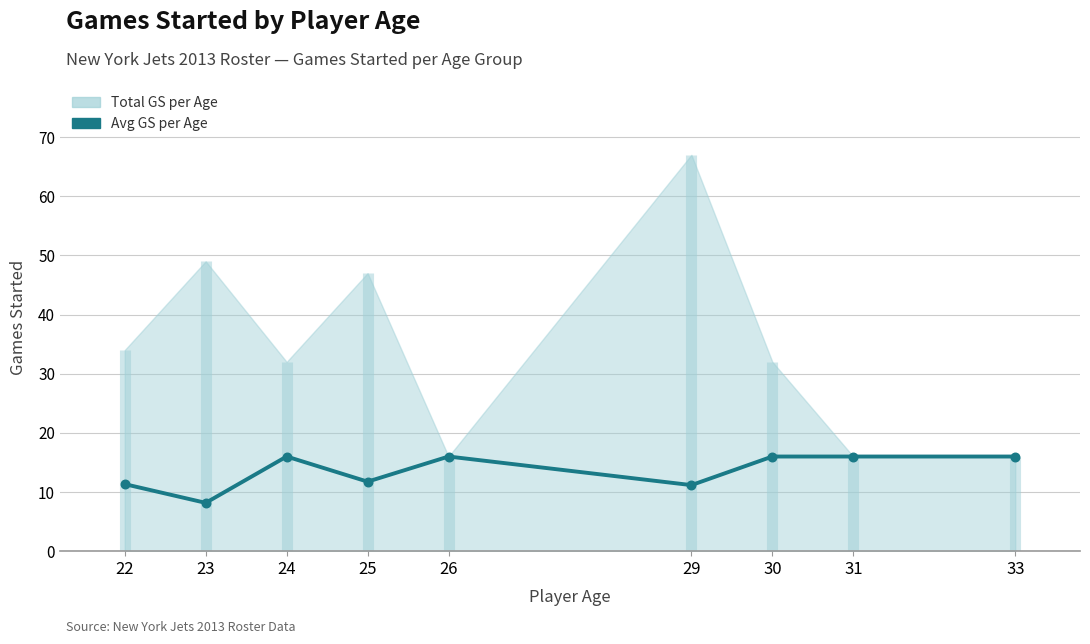

Between 29 and 30, which is larger?

30